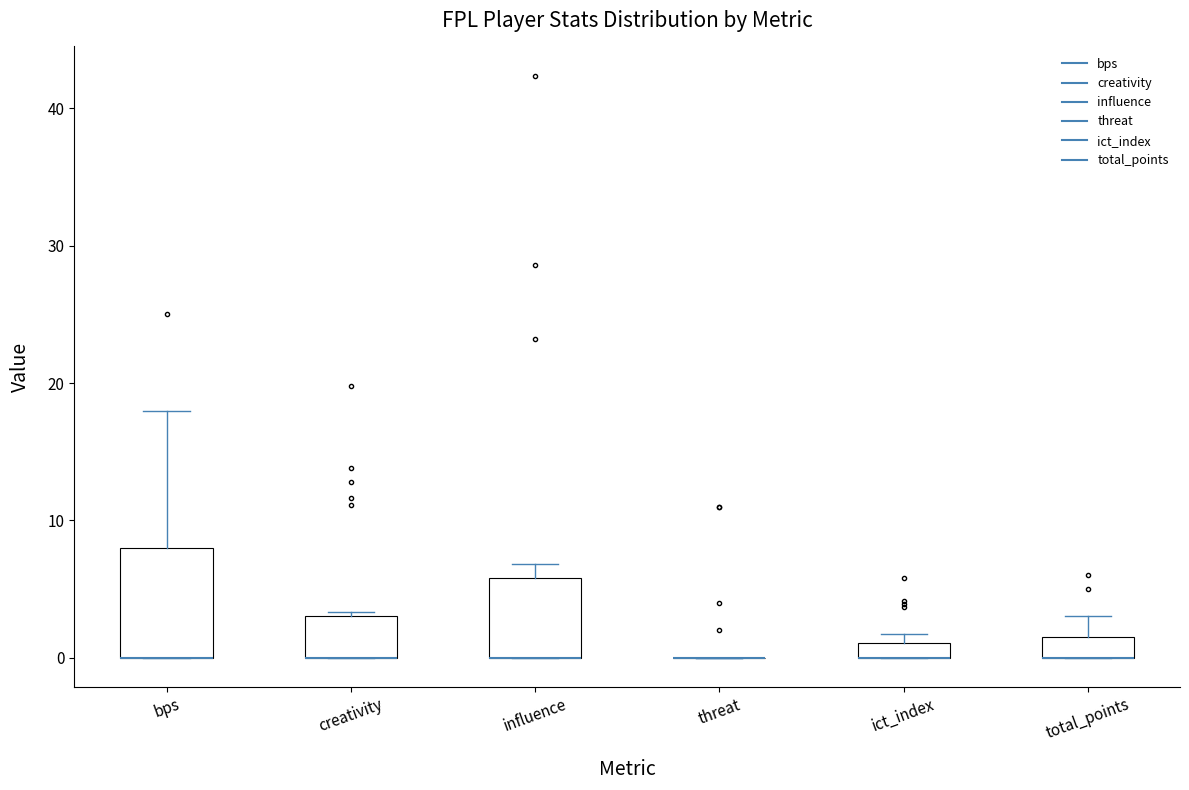

Where is the lower edge of the box for ict_index on the y-axis? The values are not printed on the chart, so give them approximately, as read against the axis.

0